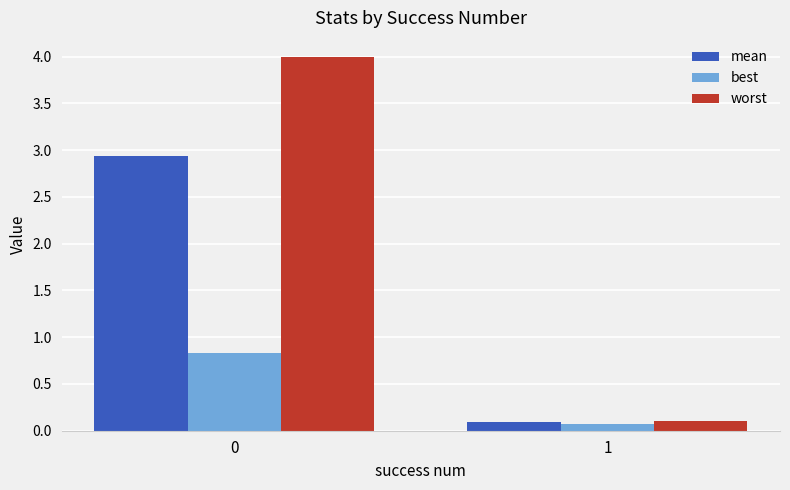

Is it true that worst equals 1.0 at 0?

False